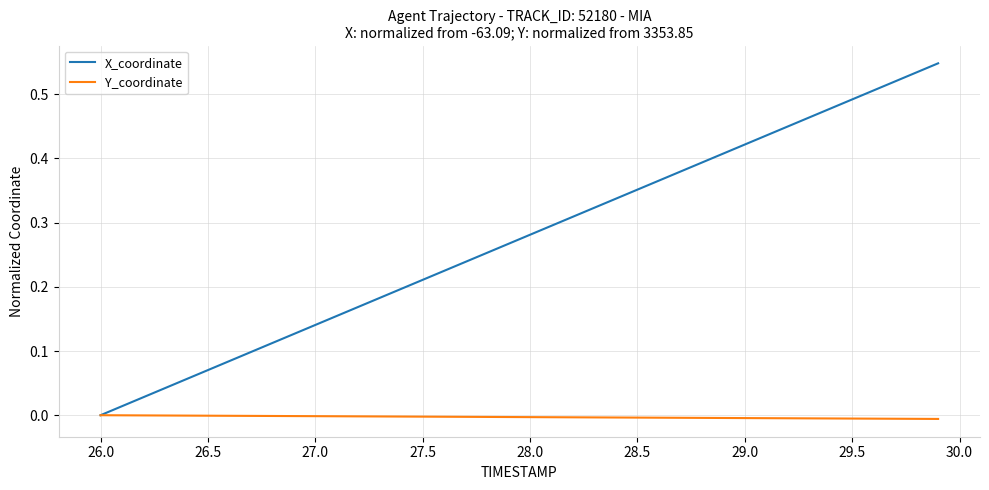

Which series has the largest total across all categories?

X_coordinate